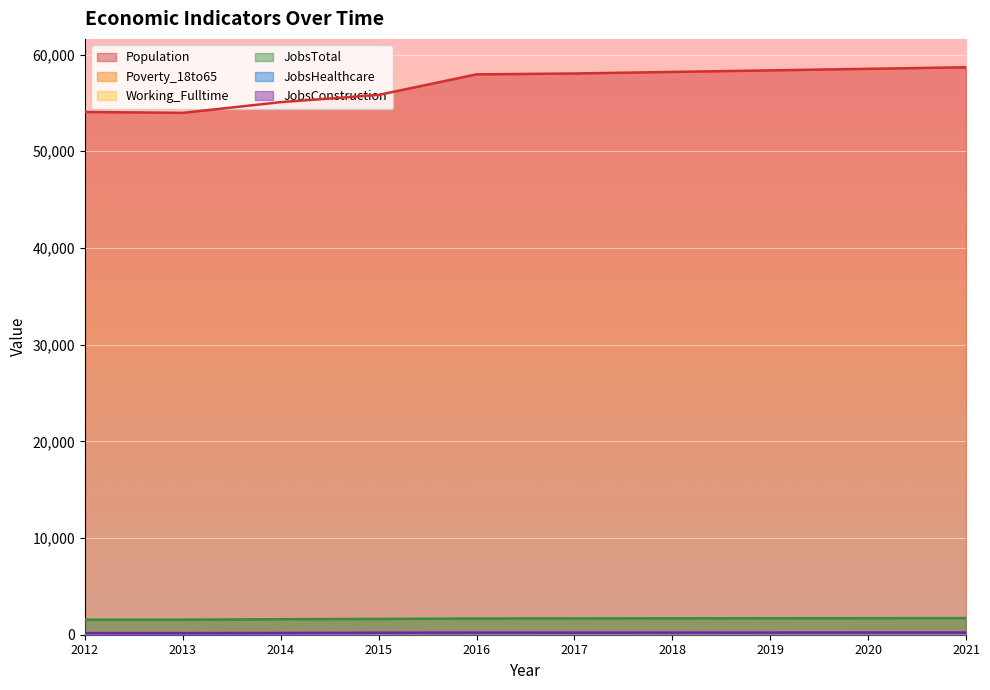

Rank the series by their maximum value, from lowest to highest.

Working_Fulltime, Poverty_18to65, JobsHealthcare, JobsConstruction, JobsTotal, Population